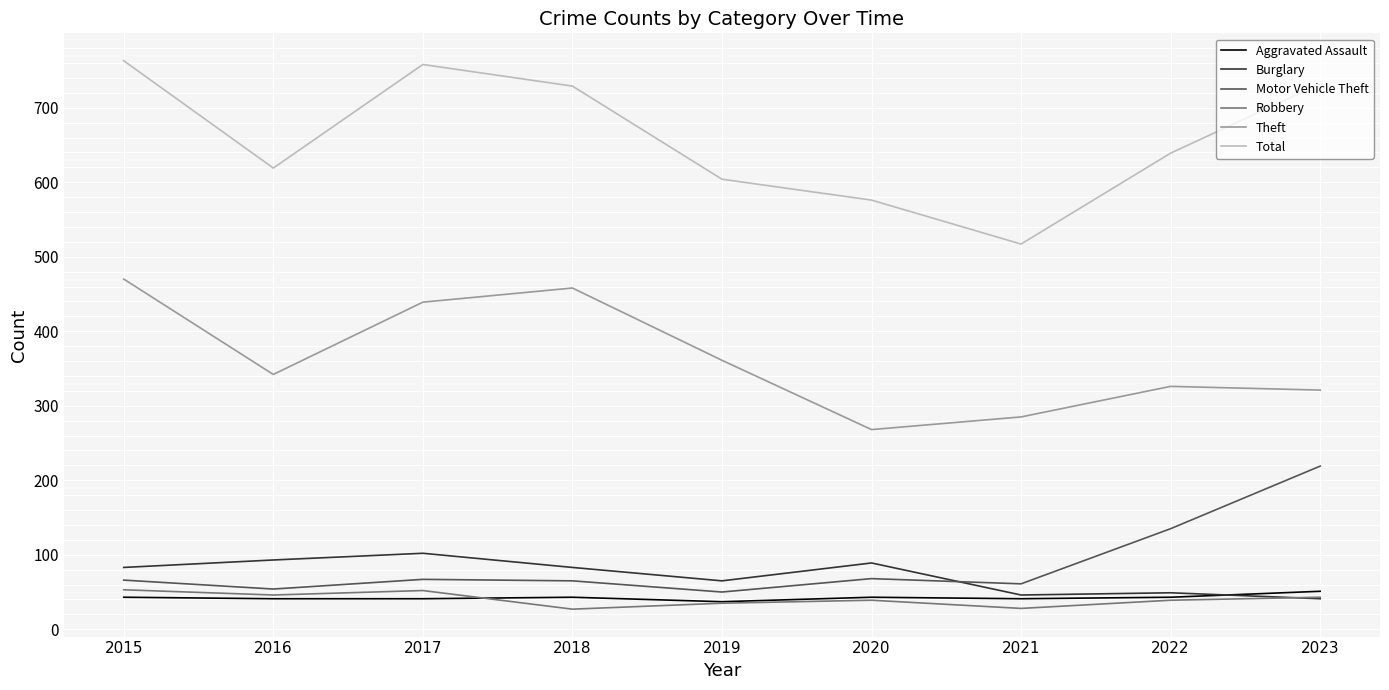

Which series has the largest range (max minus min)?

Total